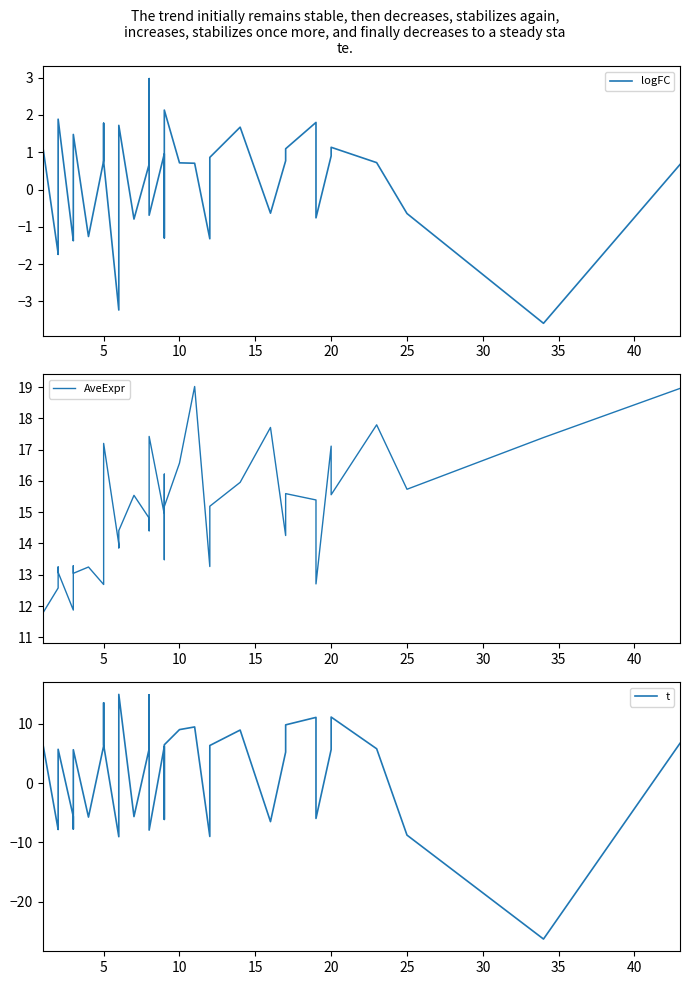

True or false: AveExpr has a value of 20.9 at 15.

False